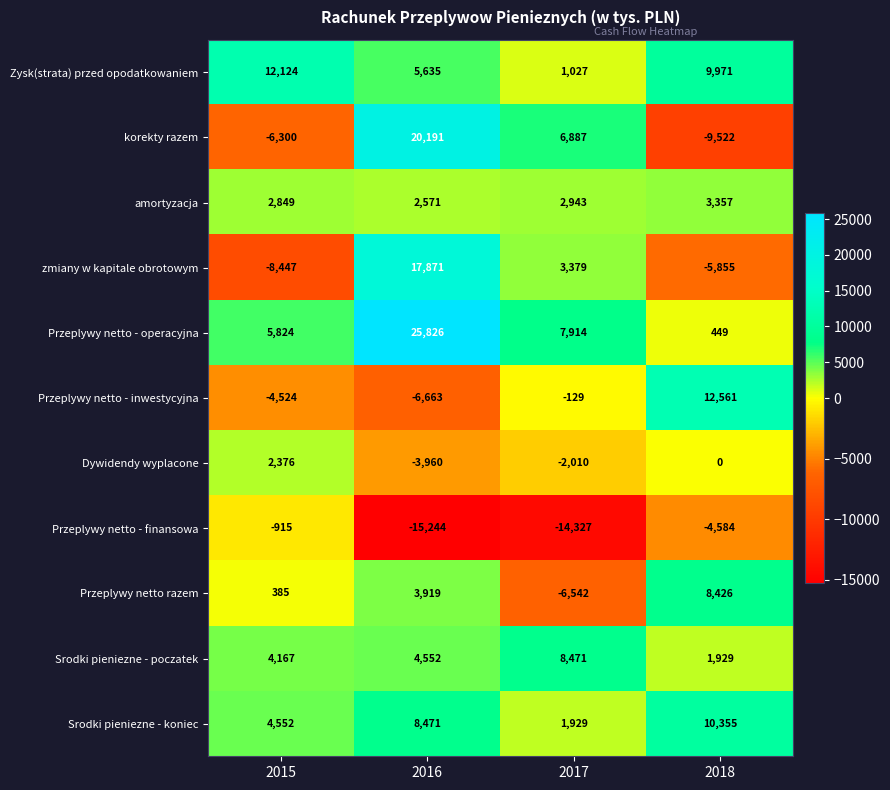

List the series in order of their peak value, highest first.

Przeplywy netto - operacyjna, korekty razem, zmiany w kapitale obrotowym, Przeplywy netto - inwestycyjna, Zysk(strata) przed opodatkowaniem, Srodki pieniezne - koniec, Srodki pieniezne - poczatek, Przeplywy netto razem, amortyzacja, Dywidendy wyplacone, Przeplywy netto - finansowa